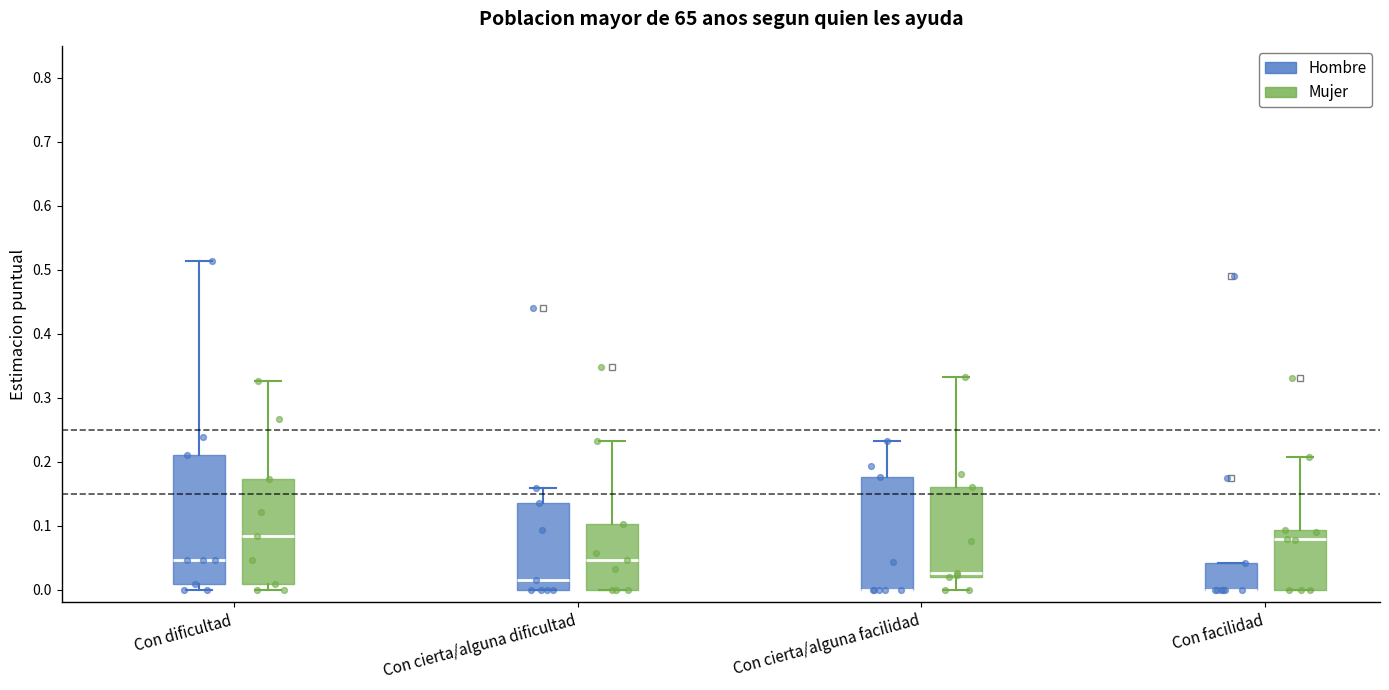

Reading left to right, read every box against the y-axis: the position of its median line, the range the box covers, and the ends of its whiskers. The values are not printed on the chart, so give them approximately, as read against the axis.

Con dificultad (Hombre): median 0.05, box 0.01 to 0.21, whiskers 0.00 to 0.51
Con dificultad (Mujer): median 0.08, box 0.01 to 0.17, whiskers 0.00 to 0.33
Con cierta/alguna dificultad (Hombre): median 0.02, box 0.00 to 0.14, whiskers 0.00 to 0.16
Con cierta/alguna dificultad (Mujer): median 0.05, box 0.00 to 0.10, whiskers 0.00 to 0.23
Con cierta/alguna facilidad (Hombre): median 0.00 (drawn on the box's lower edge), box 0.00 to 0.18, whiskers 0.00 to 0.23
Con cierta/alguna facilidad (Mujer): median 0.03, box 0.02 to 0.16, whiskers 0.00 to 0.33
Con facilidad (Hombre): median 0.00 (drawn on the box's lower edge), box 0.00 to 0.04, whiskers 0.00 to 0.04
Con facilidad (Mujer): median 0.08, box 0.00 to 0.09, whiskers 0.00 to 0.21